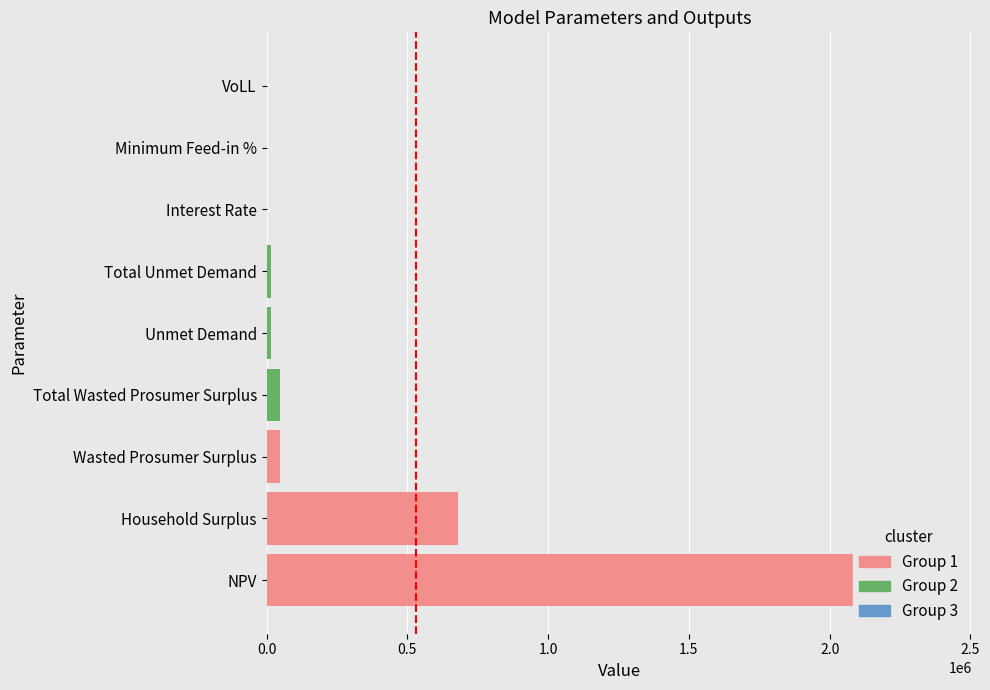

How many bars are there in total?

9